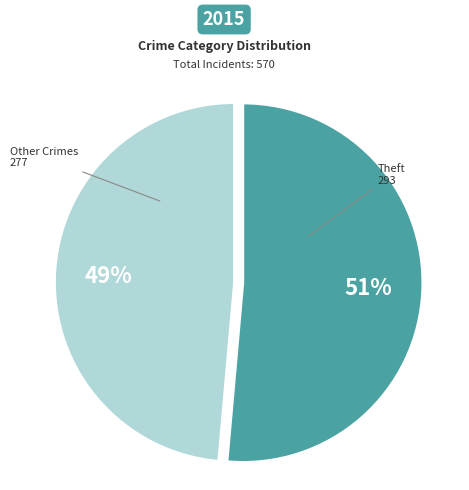

Is it true that Theft is 39% of the pie?

False